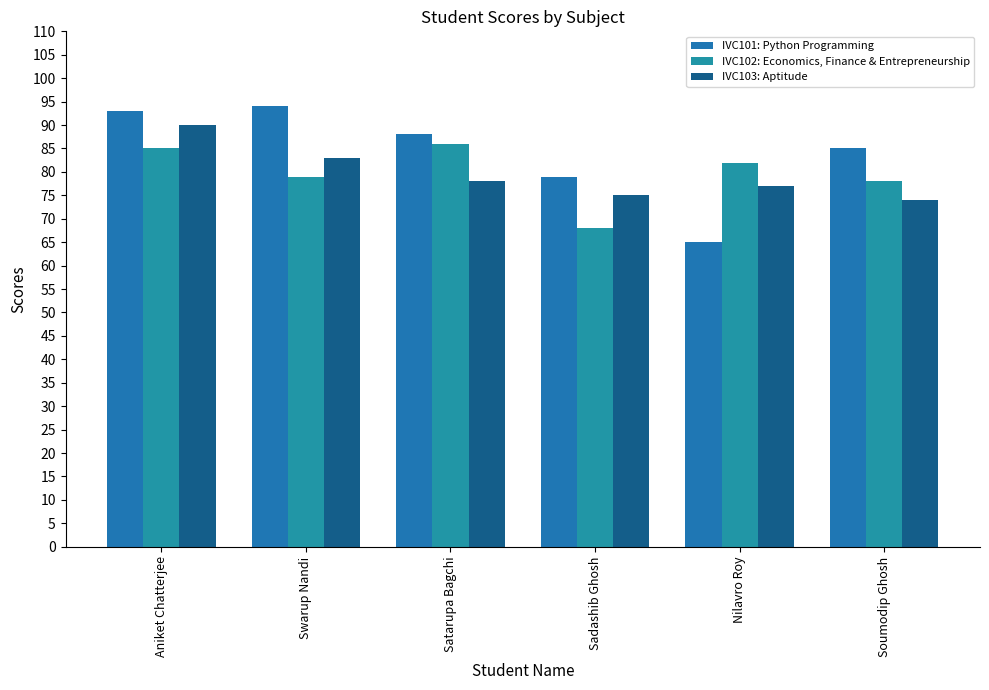

The IVC101: Python Programming series shows 140 at Soumodip Ghosh. True or false?

False